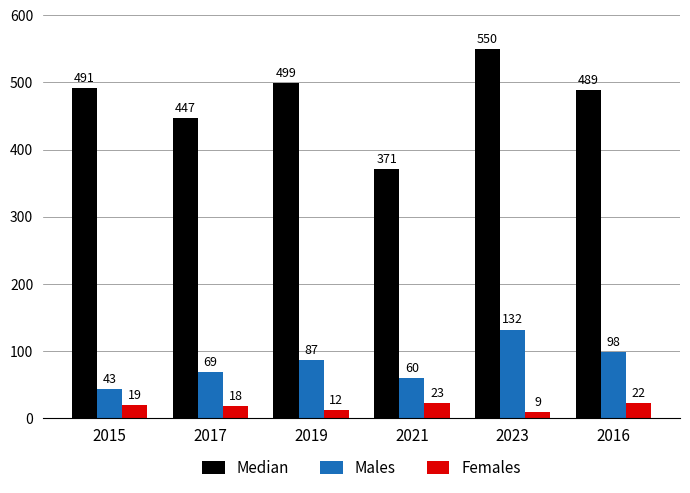

What is the minimum value shown in the chart?

9